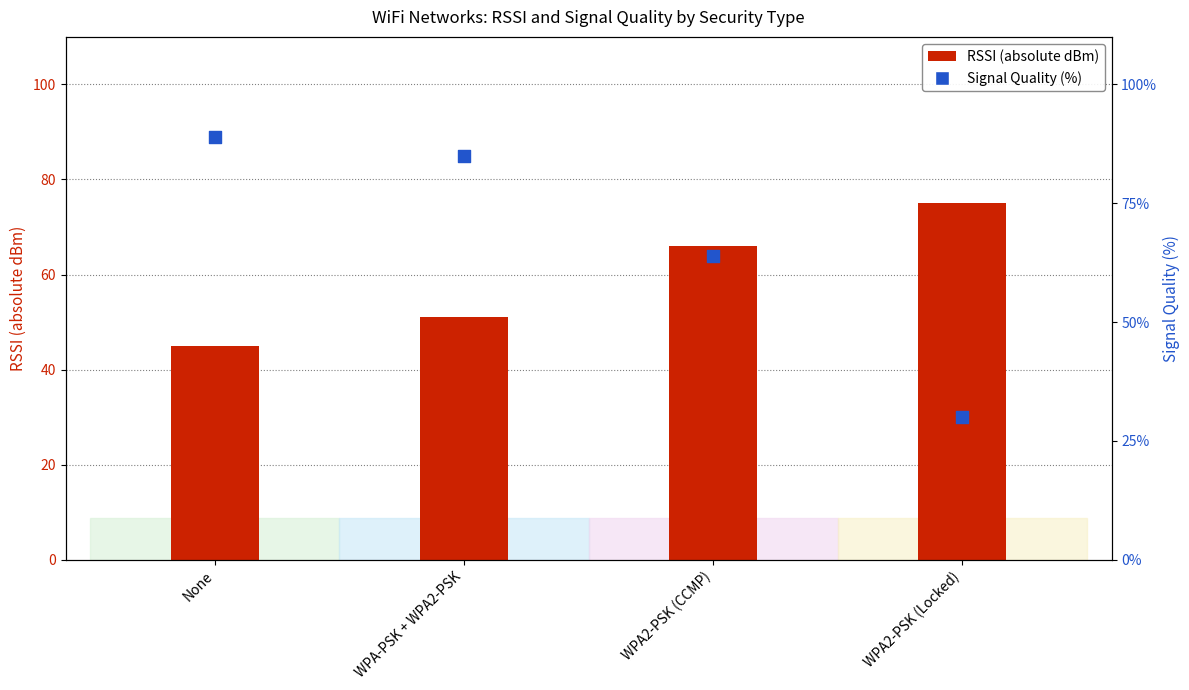

What is the change in value from WPA-PSK + WPA2-PSK to WPA2-PSK (Locked)?

-55